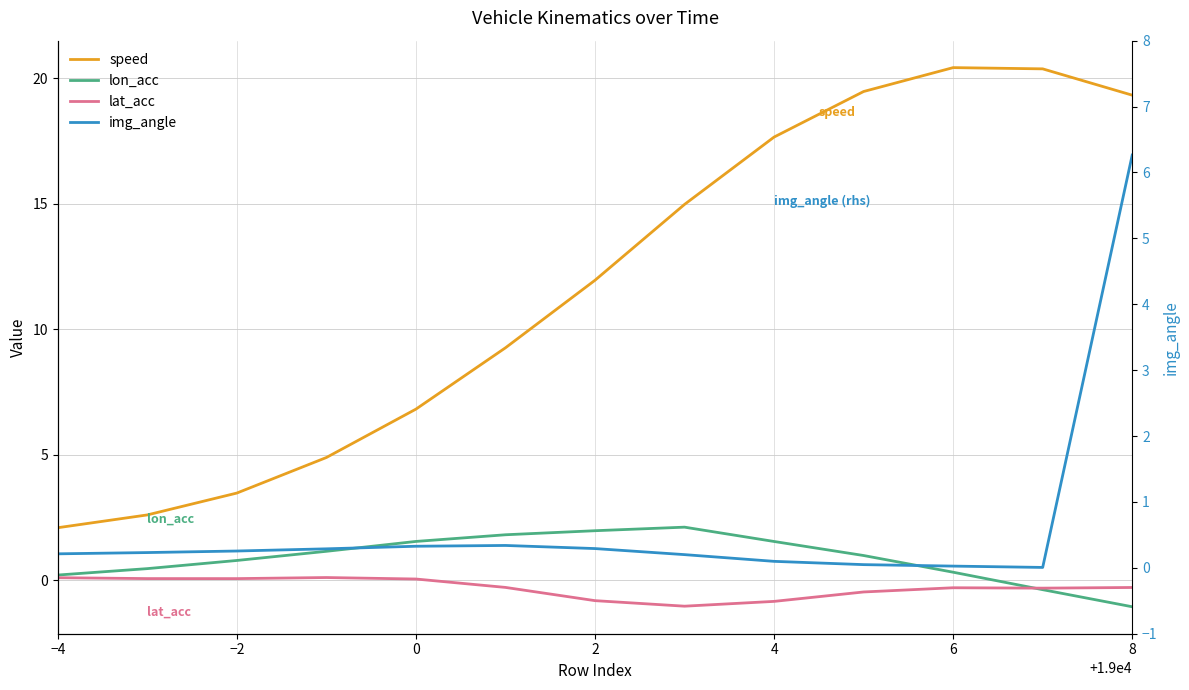

Reading right to left, list all the values displayed in this chart.

speed: 19.3	20.4	20.4	19.5	17.7	15.0	12.0	9.3	6.8	4.9	3.5	2.6	2.1
lon_acc: -1.1	-0.4	0.3	1.0	1.5	2.1	2.0	1.8	1.5	1.2	0.8	0.5	0.2
lat_acc: -0.3	-0.3	-0.3	-0.5	-0.8	-1.0	-0.8	-0.3	0.0	0.1	0.1	0.1	0.1
img_angle: 6.3	0.0	0.0	0.0	0.1	0.2	0.3	0.3	0.3	0.3	0.3	0.2	0.2